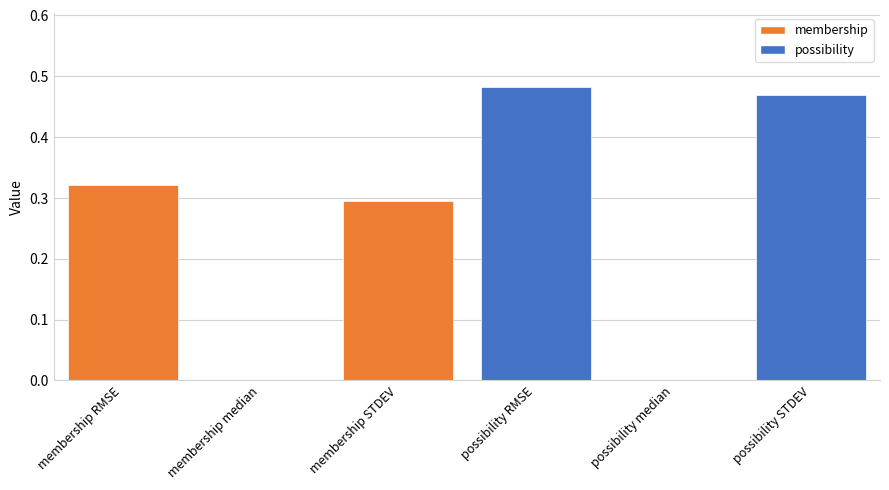

How many categories are shown in the chart?

6